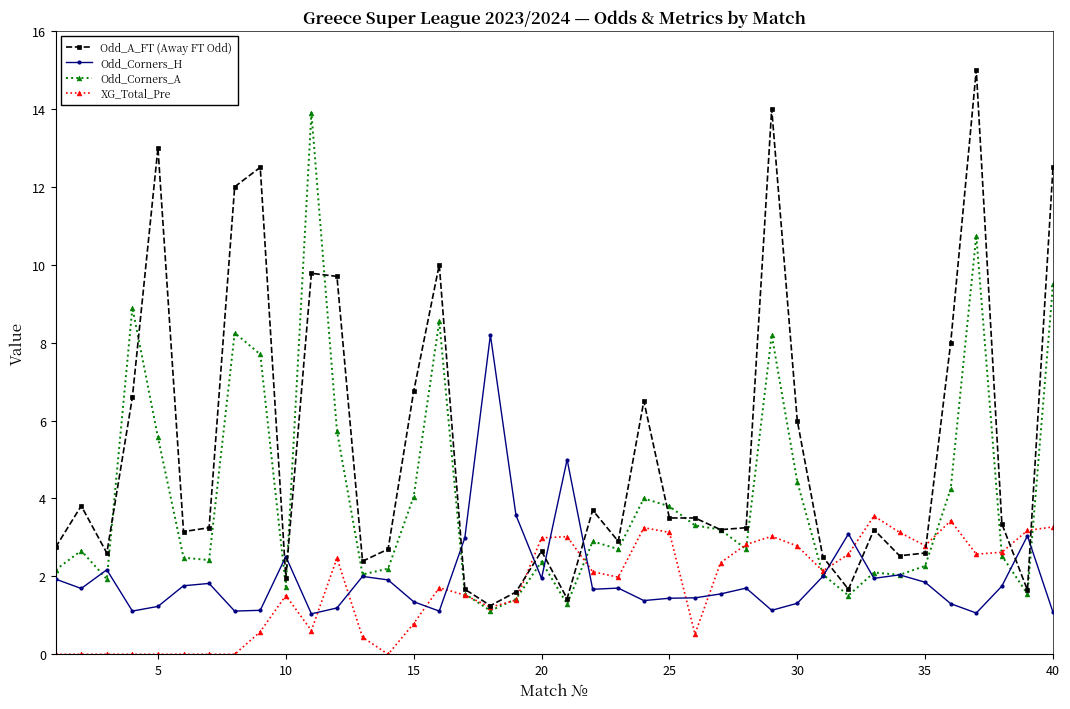

What is the value of the Odd_Corners_H point at the 12th from the left?

1.2